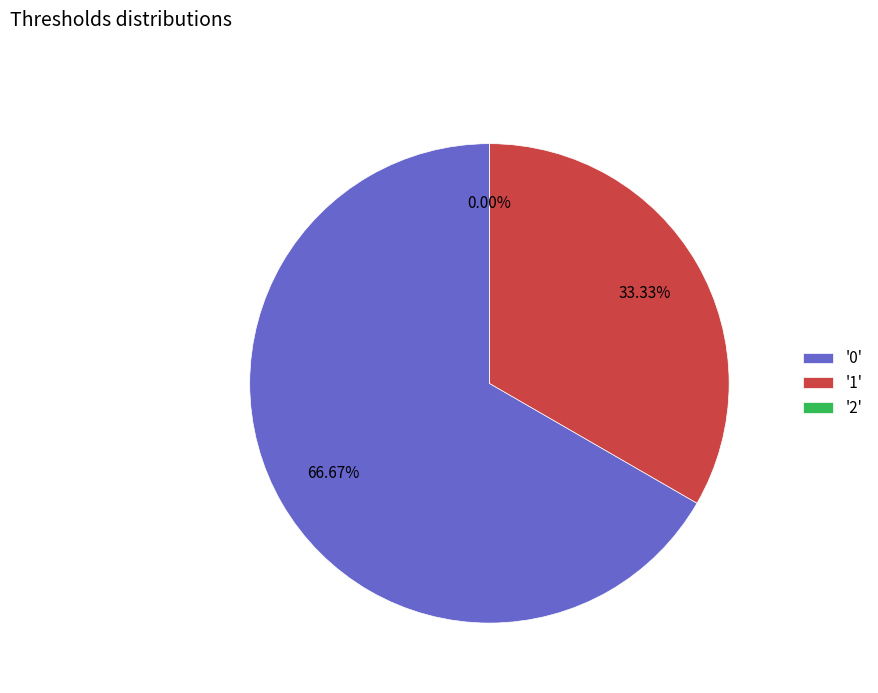

To the nearest percent, what percentage of the pie is 1?

33%